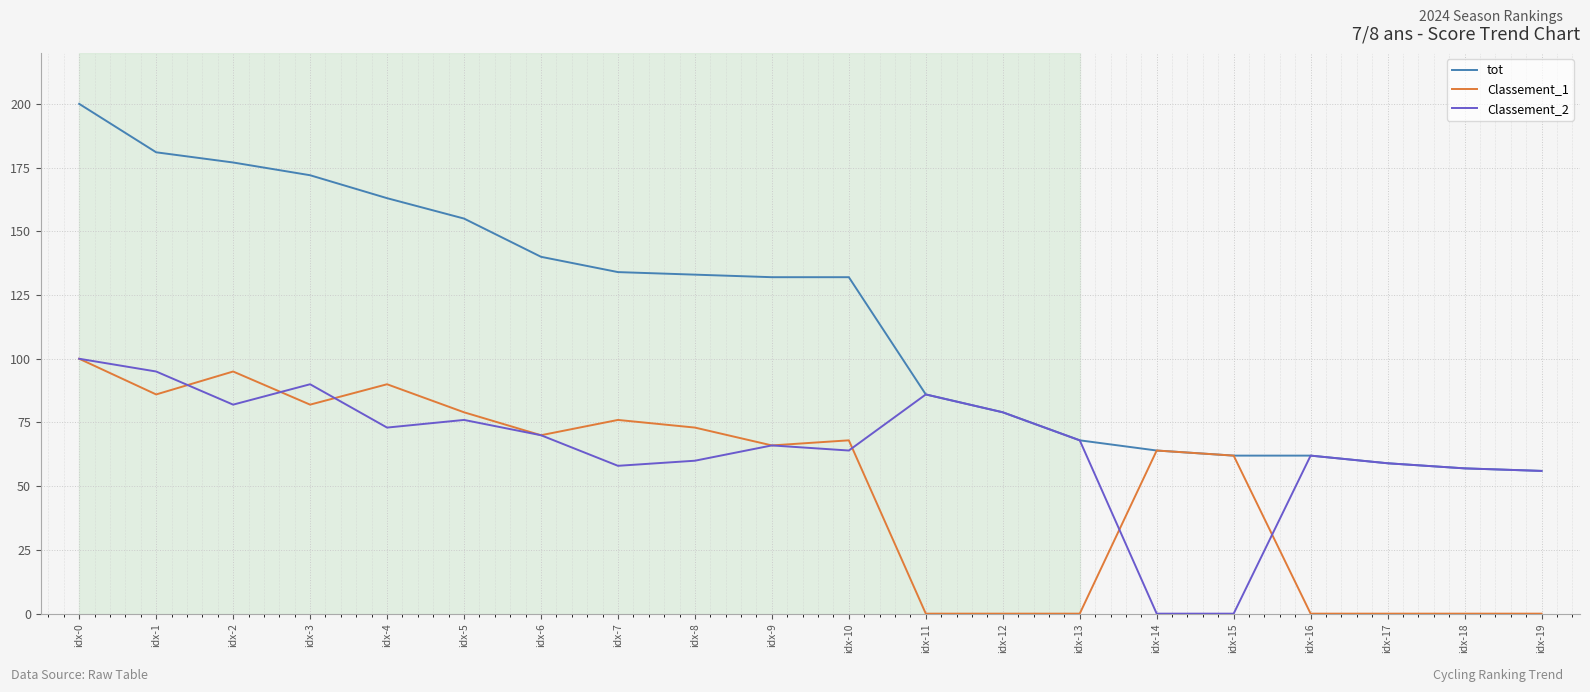

List the series in order of their overall mean, highest first.

tot, Classement_2, Classement_1